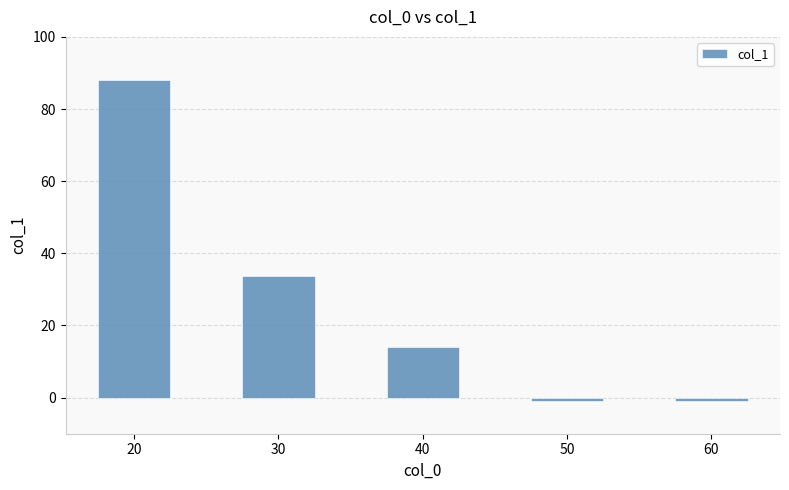

Reading left to right, what are all the values shown in this chart?

88.0	33.6	13.9	-1.0	-1.0